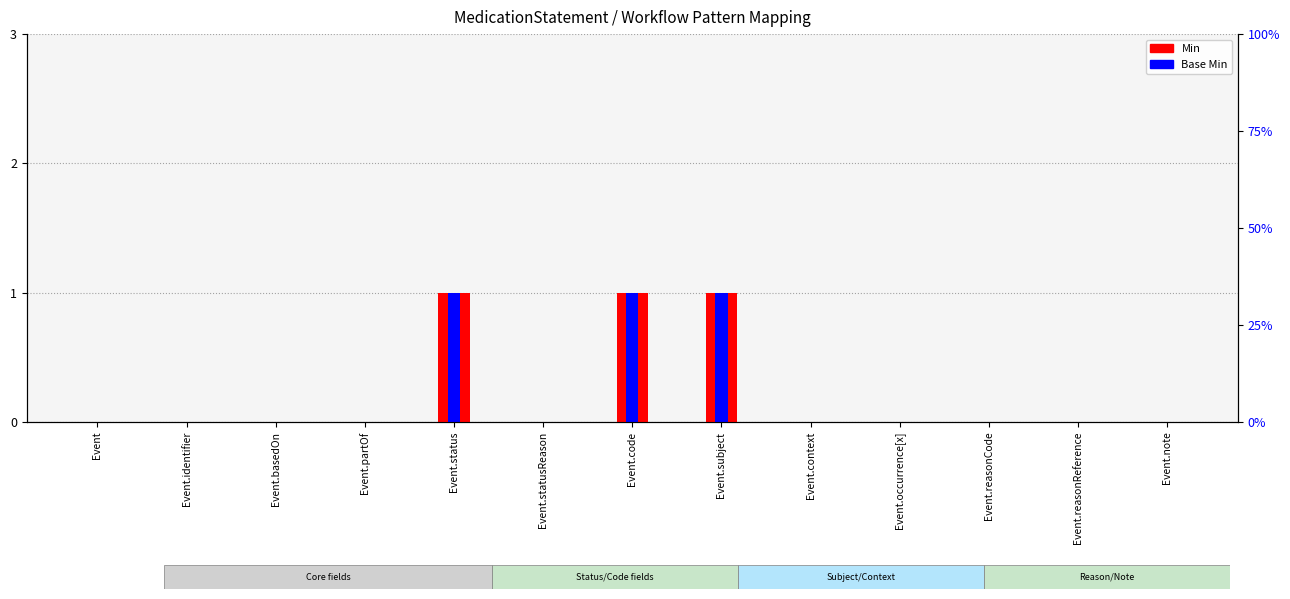

List the series in order of their peak value, highest first.

Min, Base Min